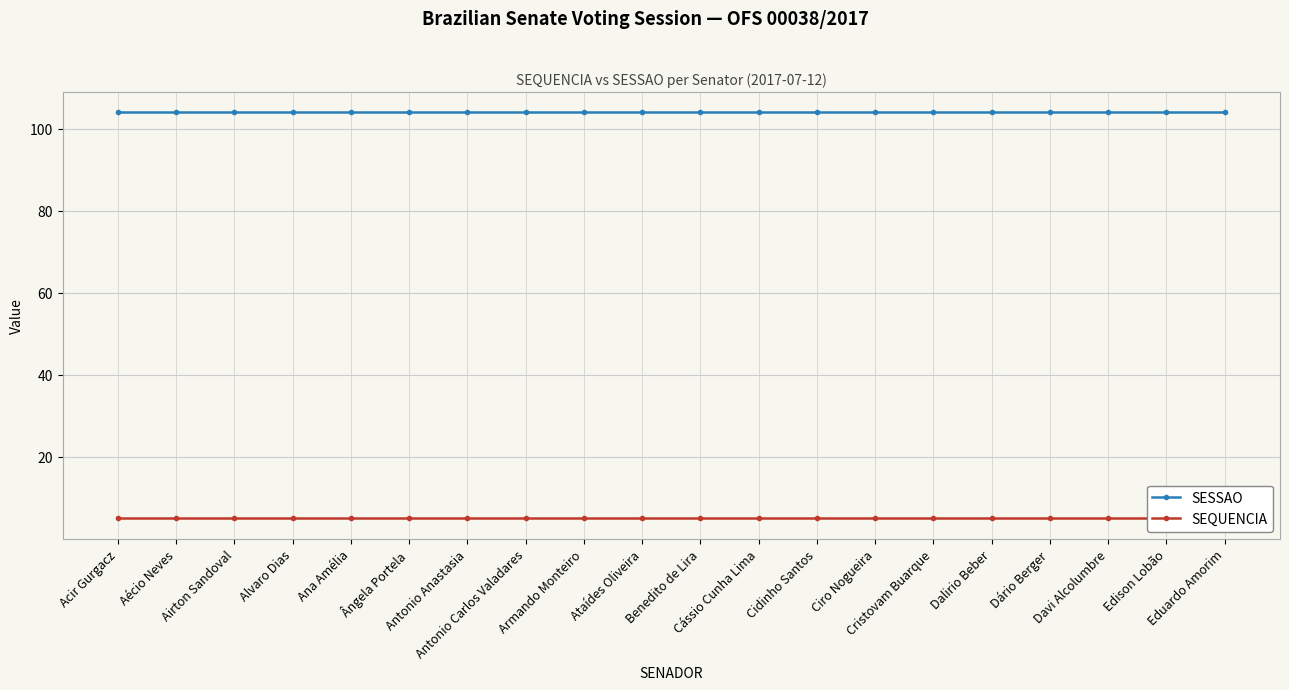

Between Acir Gurgacz and Cristovam Buarque, which series saw the biggest shift?

SESSAO